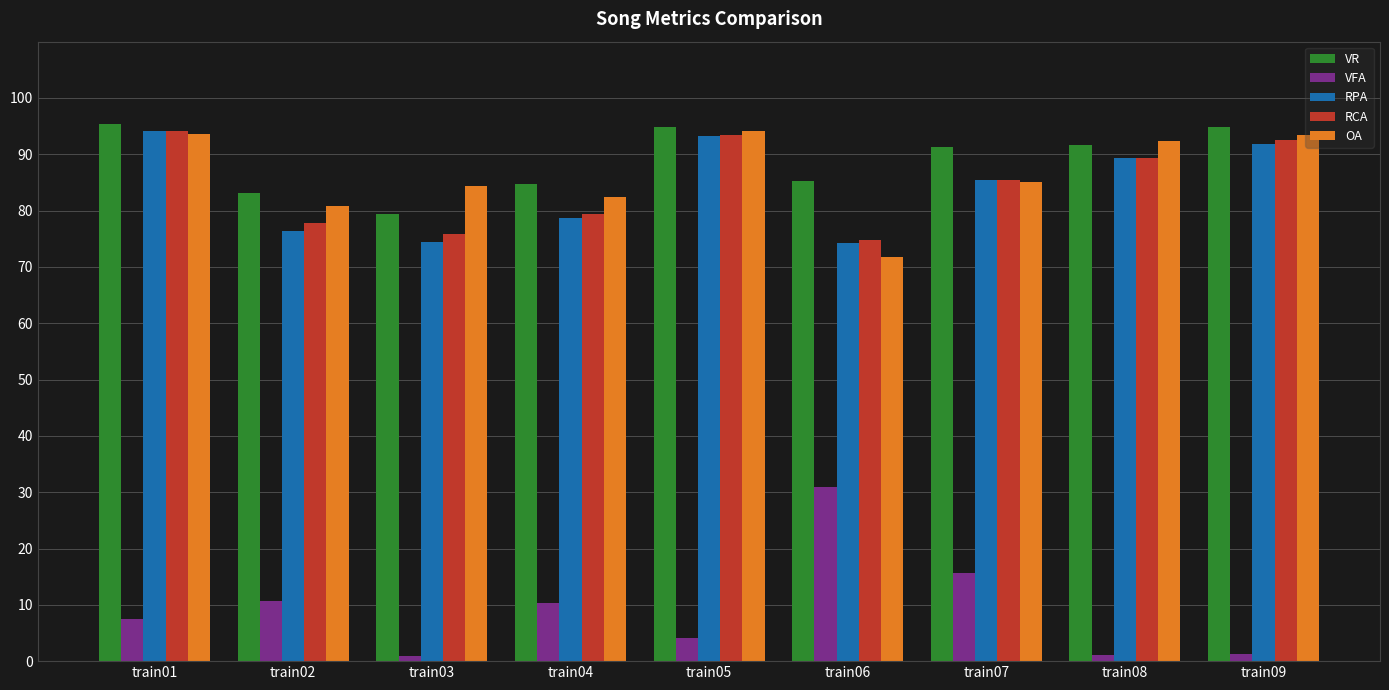

What is the minimum value shown in the chart?

0.9